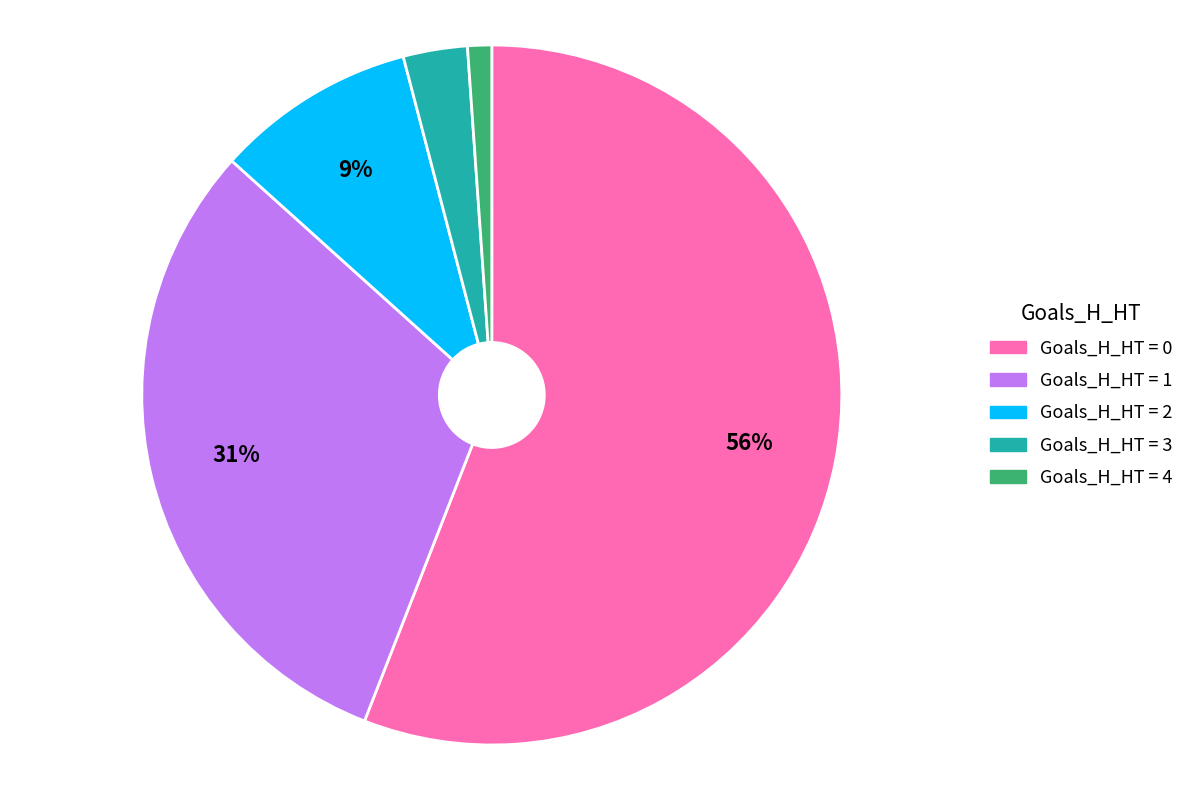

To the nearest percent, what is the average slice percentage?

20%